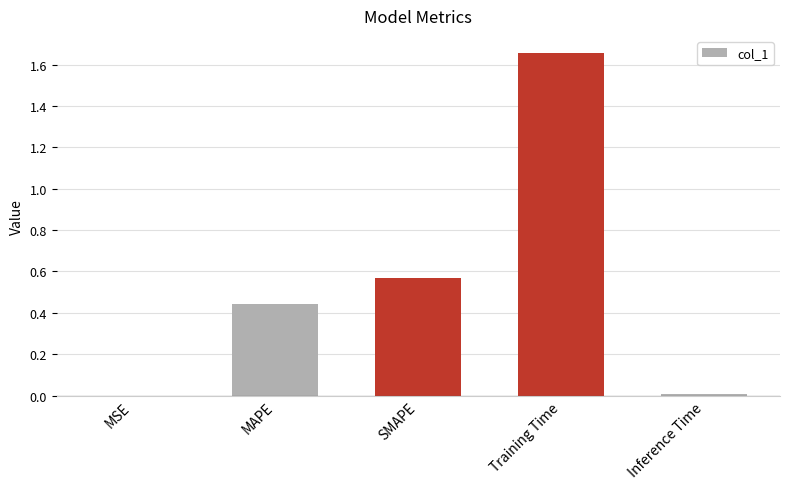

What is the sum of all values?

2.7